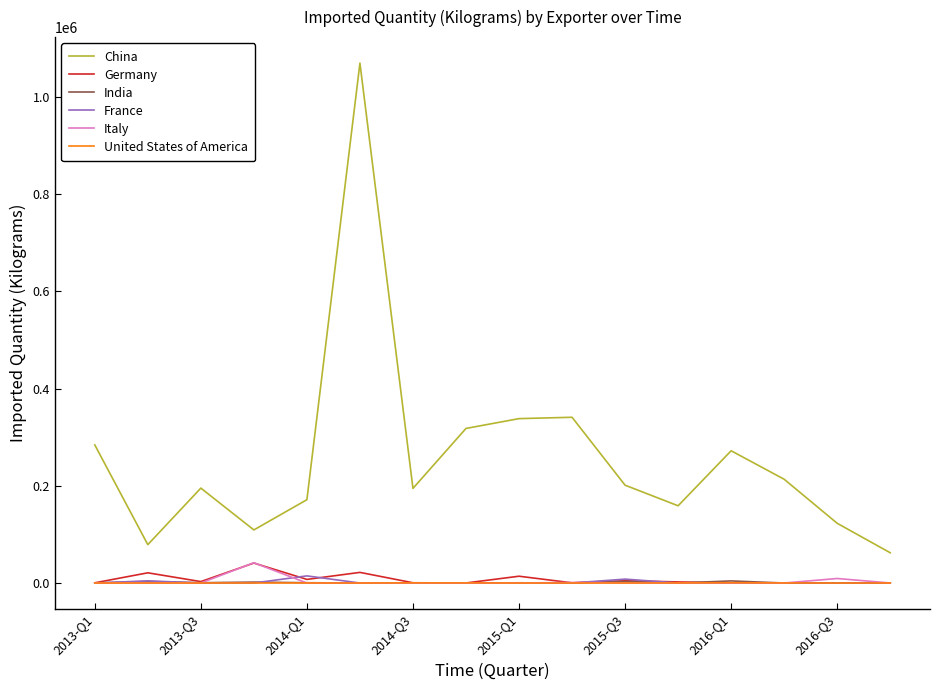

What is the highest value of the United States of America series?

537